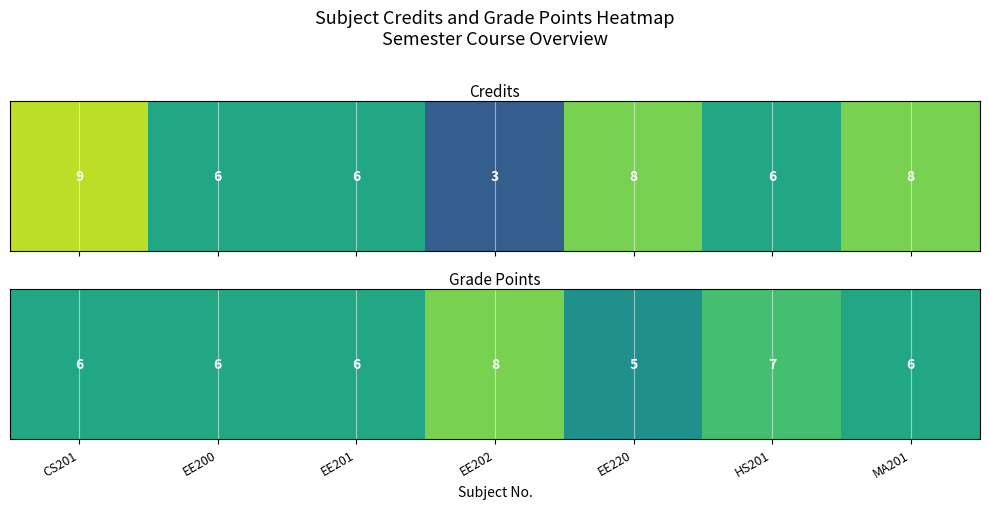

Which category has the lowest value across all series?

EE220